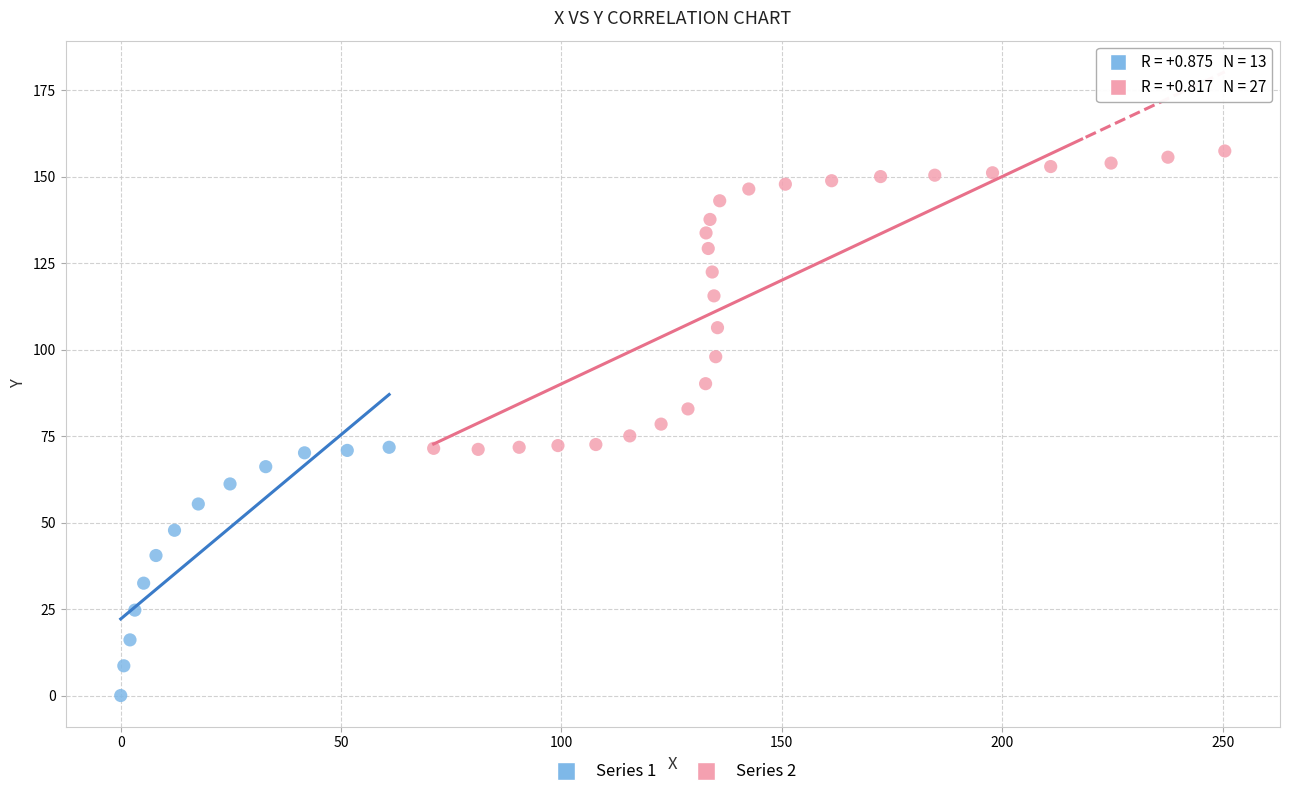

Which series contains the highest Y value?

Series 2